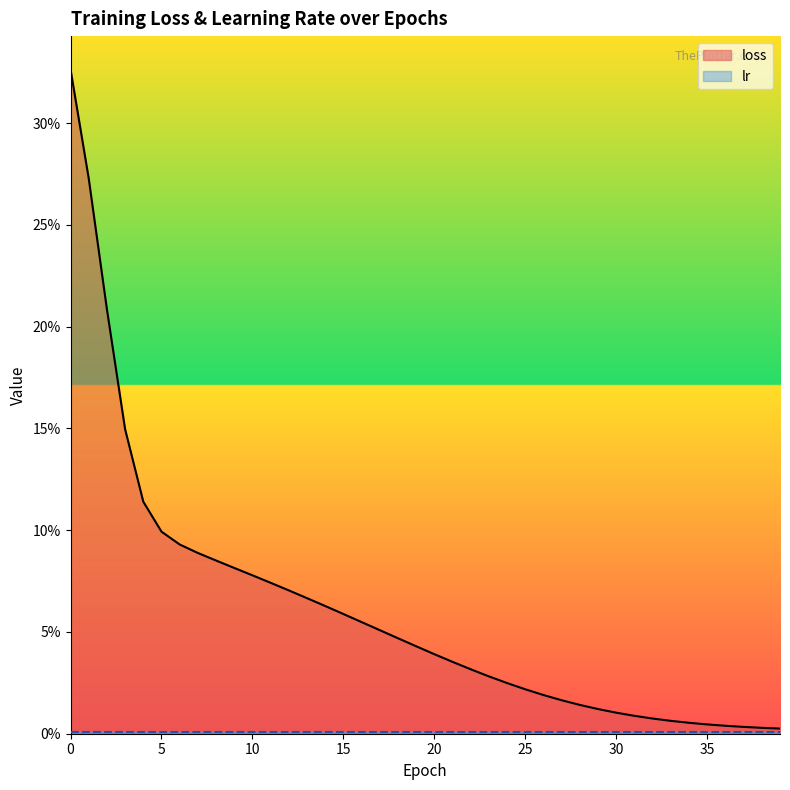

The chart shows a value of 0.0 at 36. True or false?

True